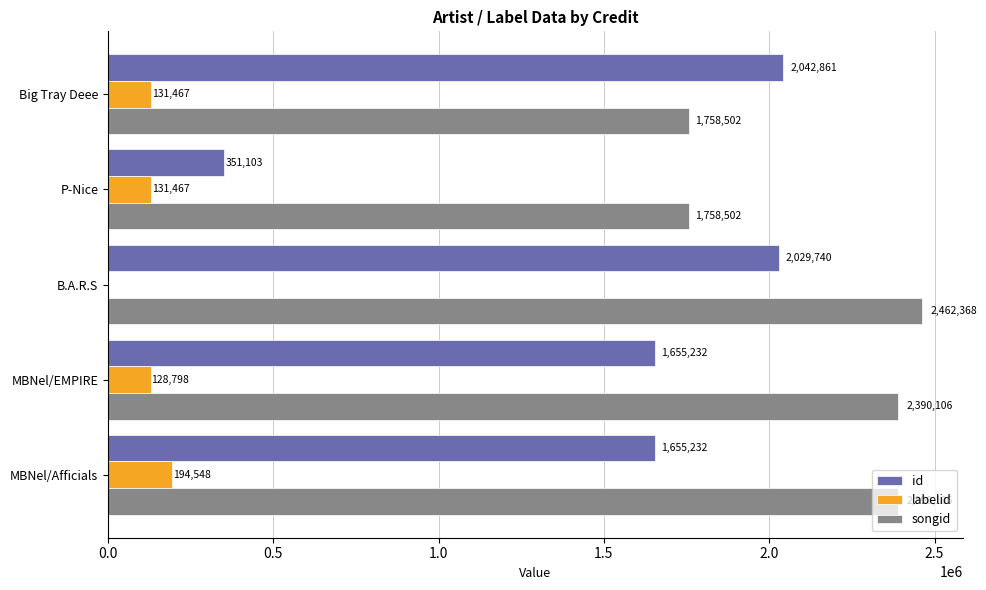

The value of labelid at Big Tray Deee is 131467. True or false?

True